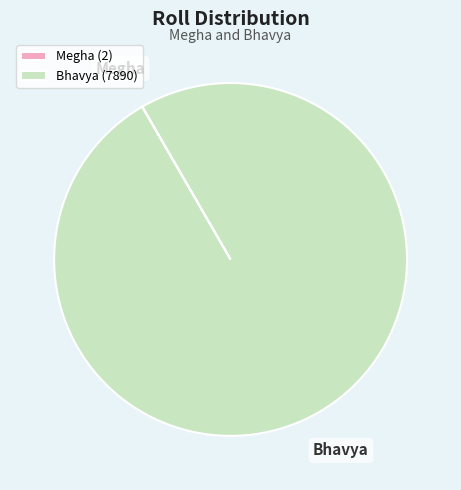

Does Bhavya (7890) account for over 50% of the chart?

Yes